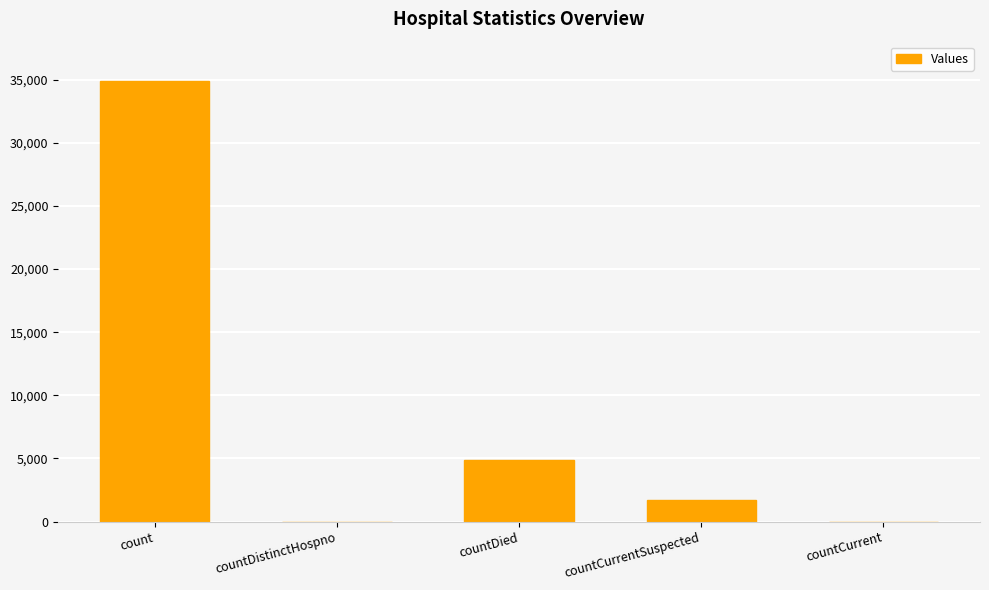

Reading right to left, what are all the values shown in this chart?

countCurrent=0	countCurrentSuspected=1743	countDied=4895	countDistinctHospno=0	count=34875